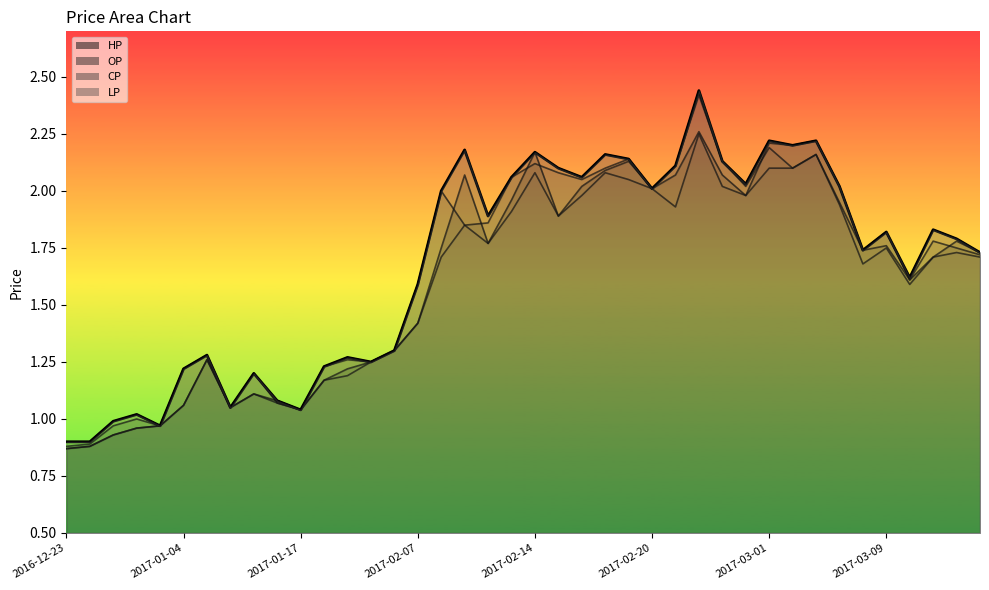

Rank the series by their average value, from lowest to highest.

LP, OP, CP, HP